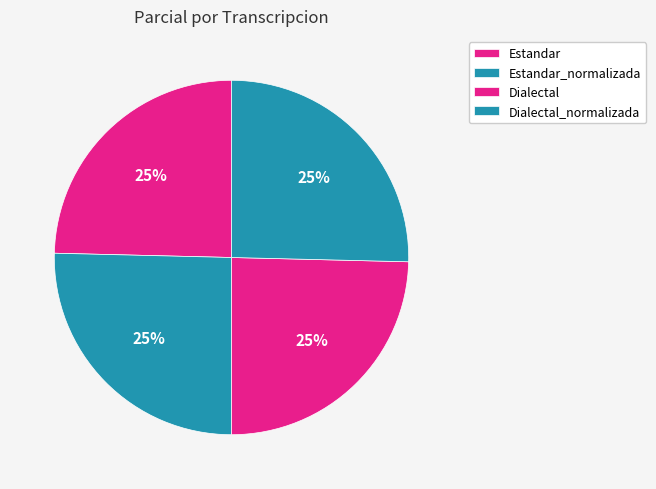

Is it true that Estandar_normalizada is 25% of the pie?

True